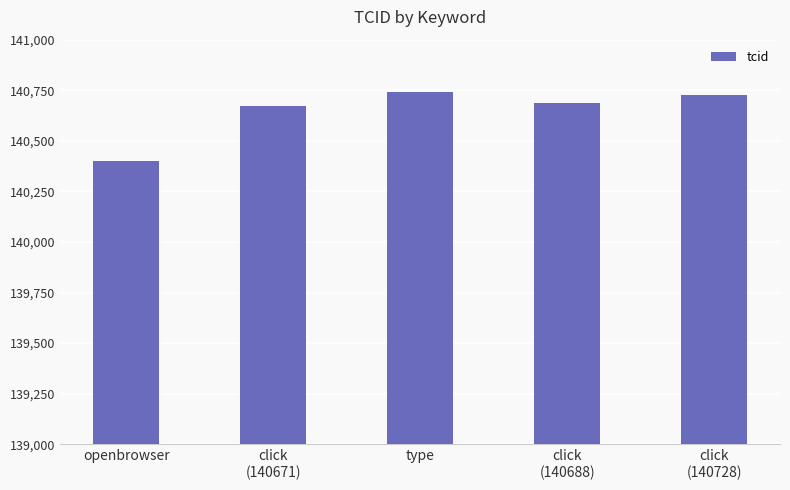

What is the label of the 2nd bar from the left?

click
(140671)